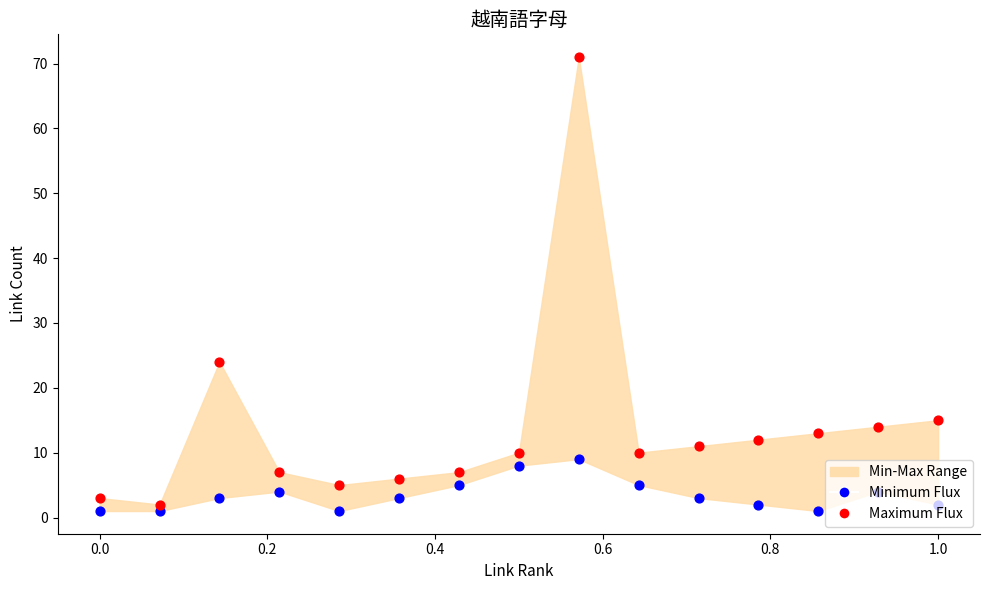

Which series has the largest total across all categories?

Maximum Flux